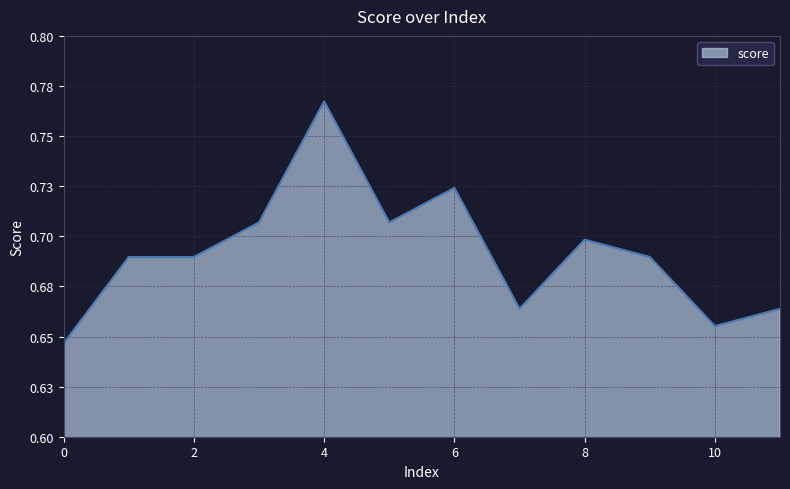

At which category does the data reach its first local peak?

4